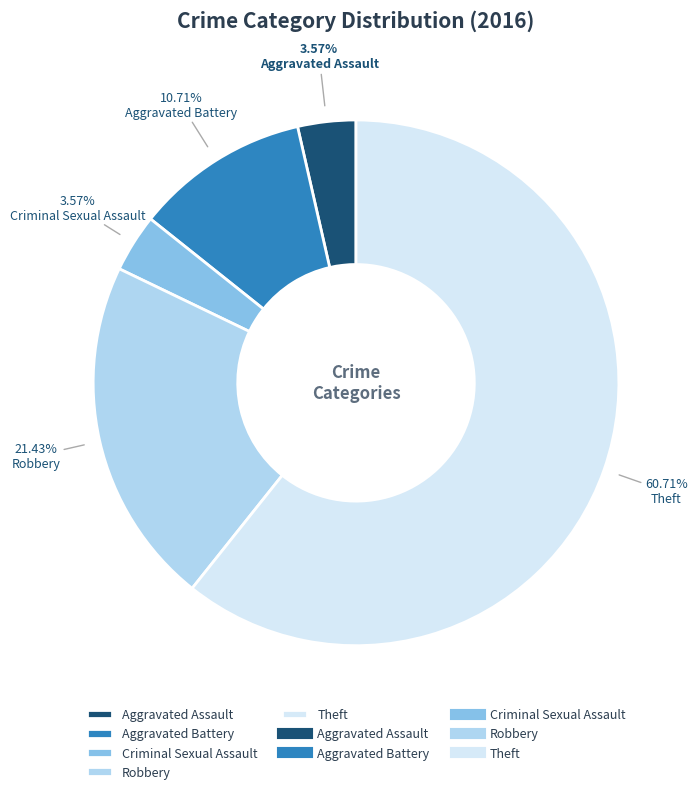

How many segments does this pie chart have?

5